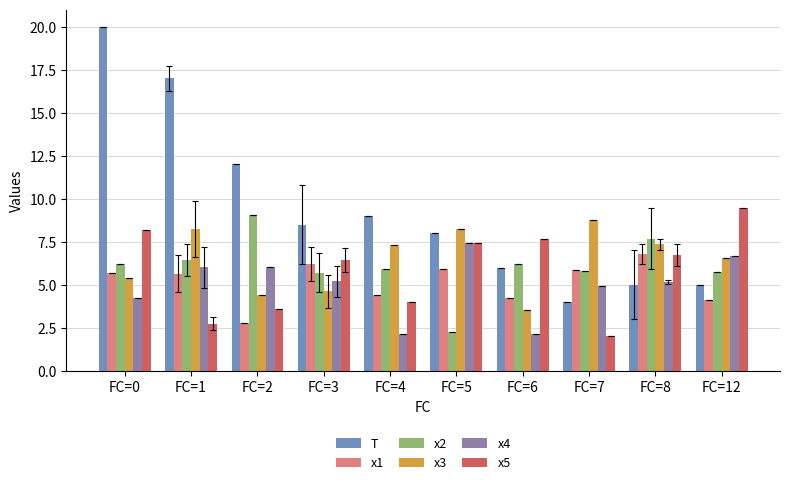

At which category is the sum across all series the highest?

FC=0